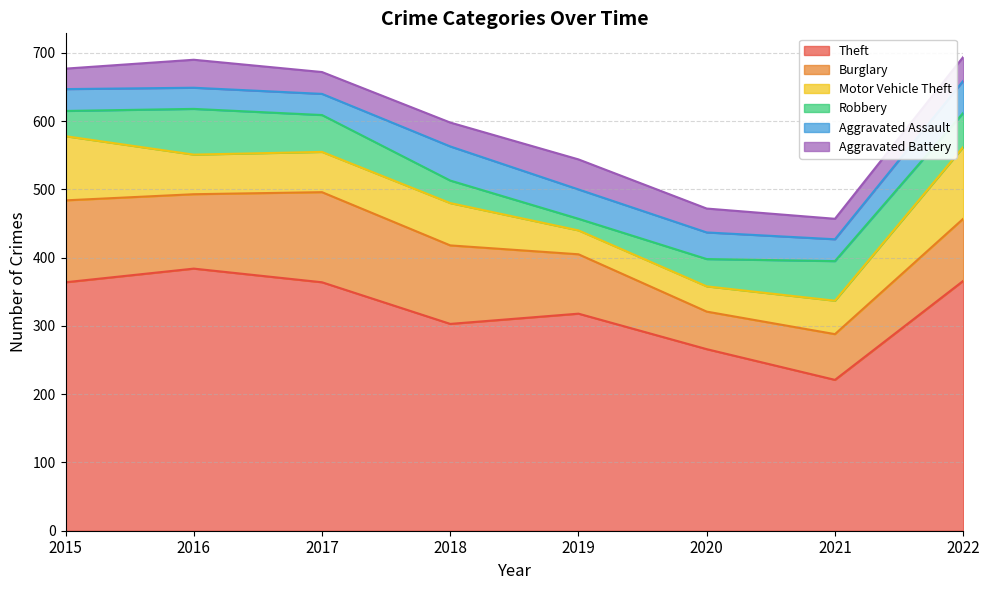

How many values in the Theft series are below 364?

4